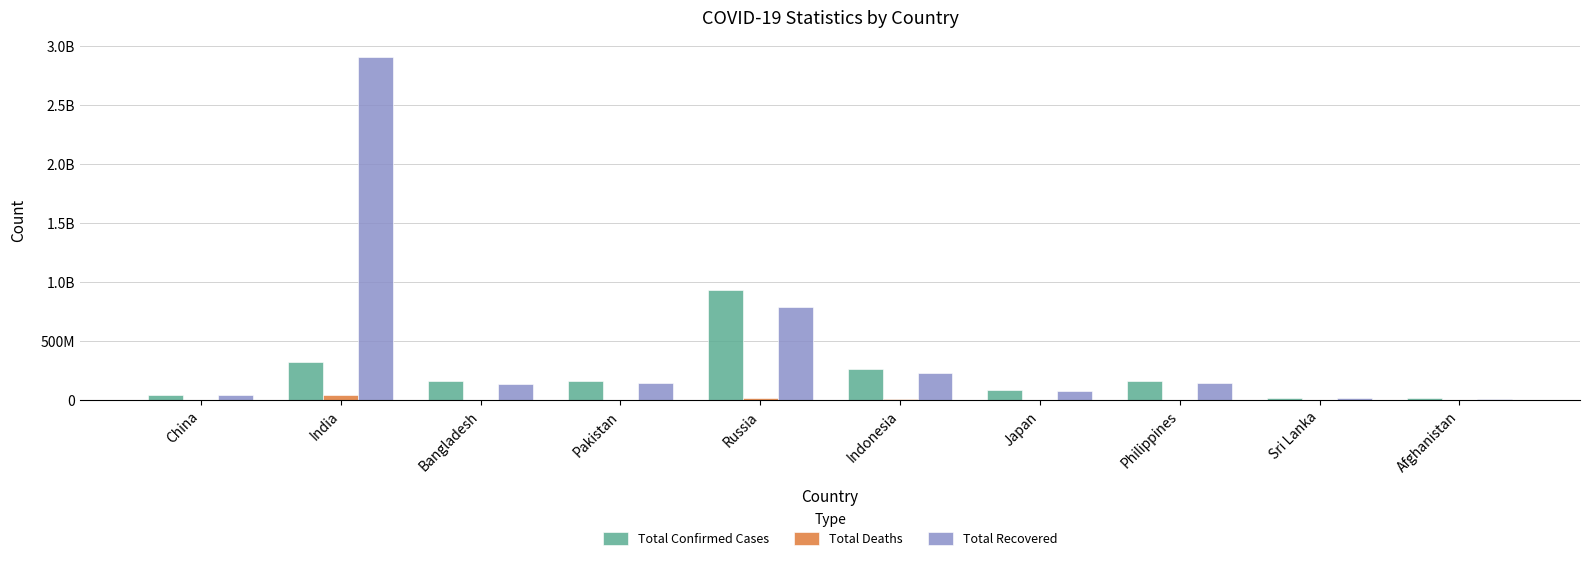

Between Philippines and Afghanistan, which series saw the biggest shift?

Total Confirmed Cases